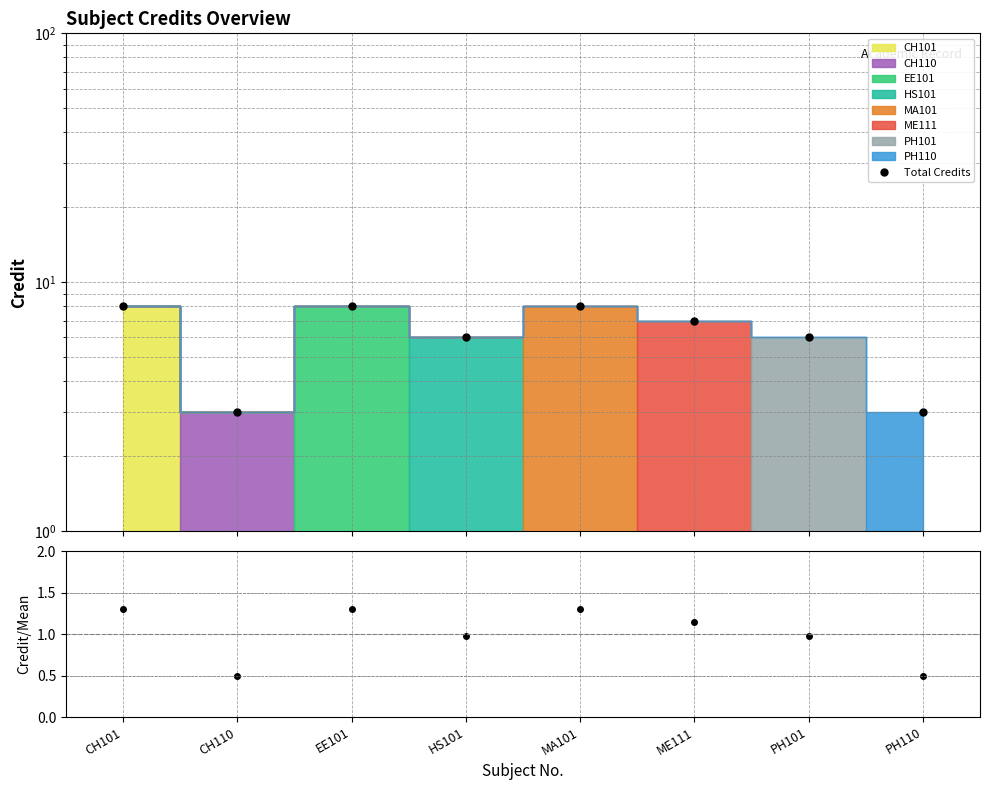

What is the difference between the maximum and second lowest values in the Credit / Mean series?

0.8